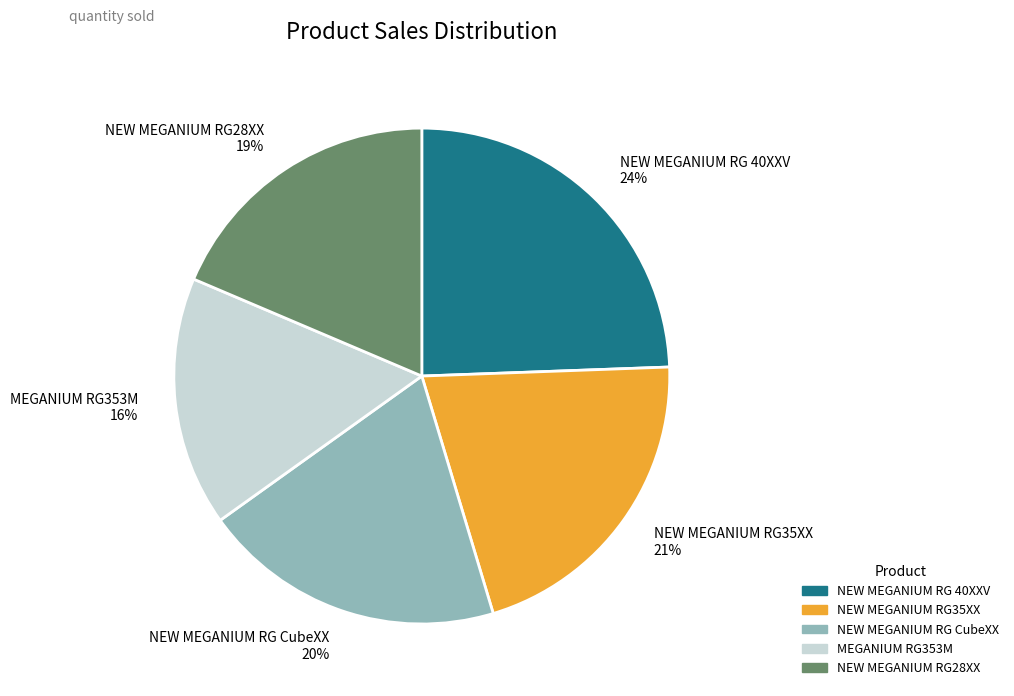

Which category has the biggest portion of the pie?

NEW MEGANIUM RG 40XXV